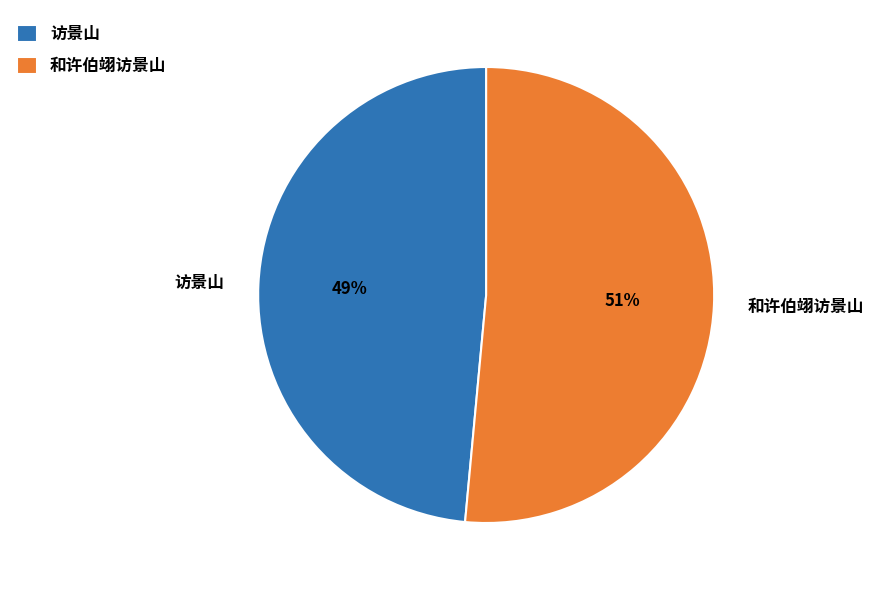

Rank the categories by value from highest to lowest.

和许伯翊访景山, 访景山